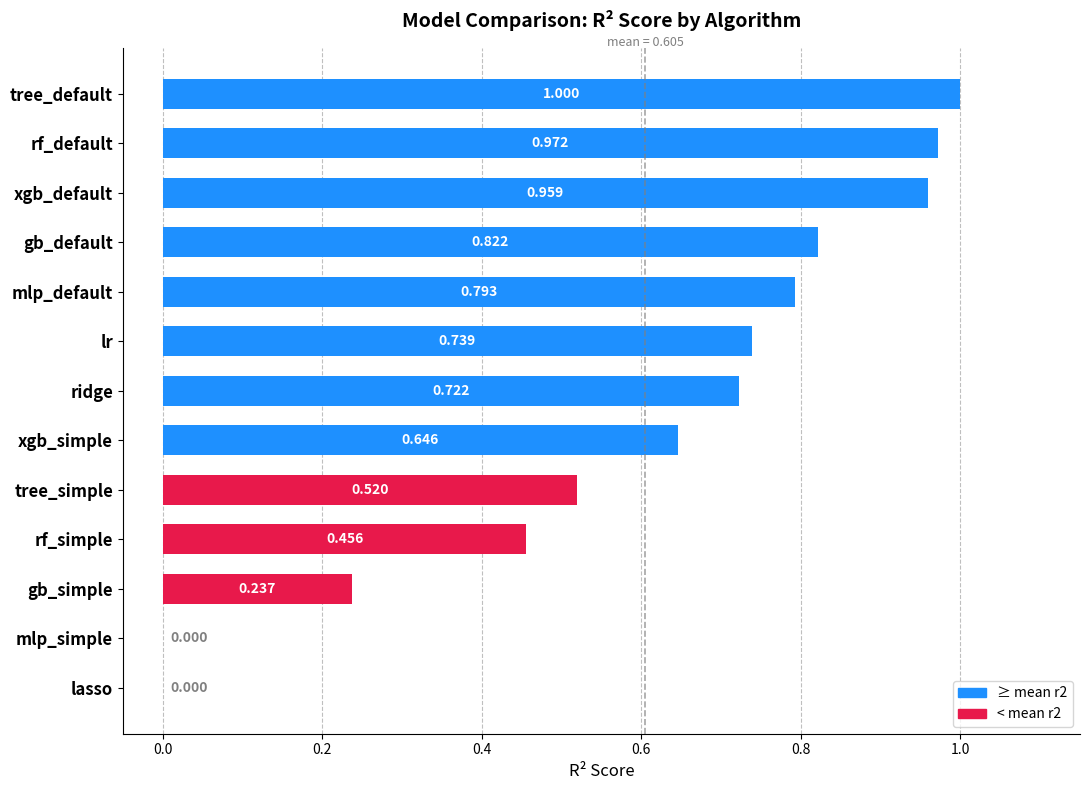

Which label corresponds to the largest value in the chart?

tree_default